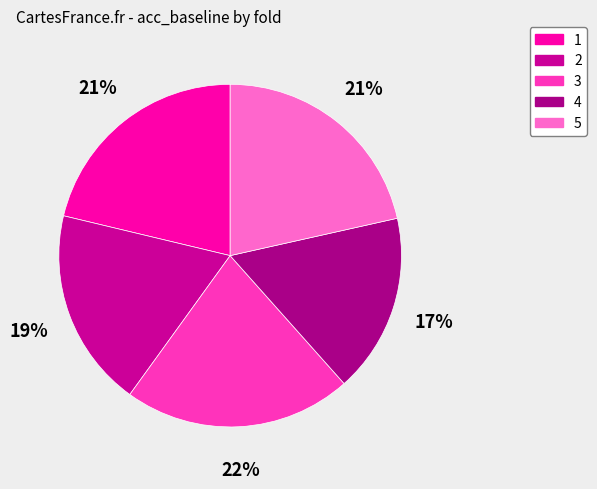

The 3 slice represents 28% of the pie. True or false?

False